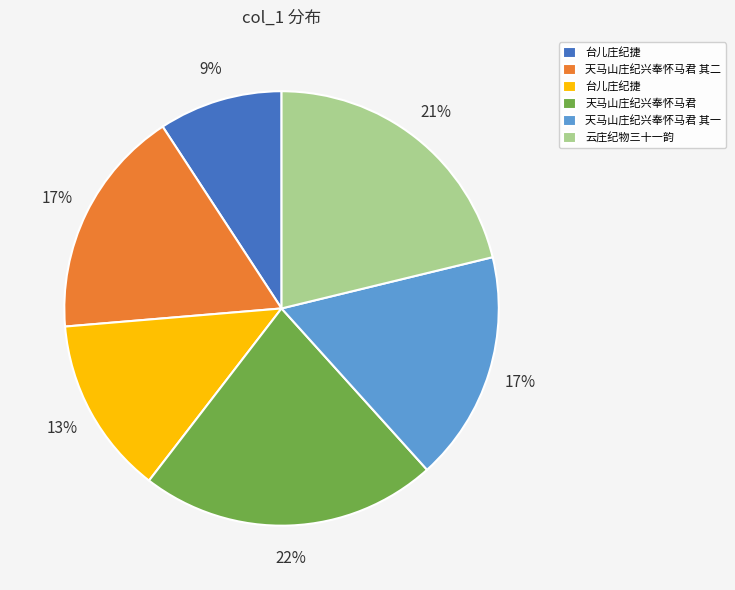

To the nearest percent, what is the average slice percentage?

17%